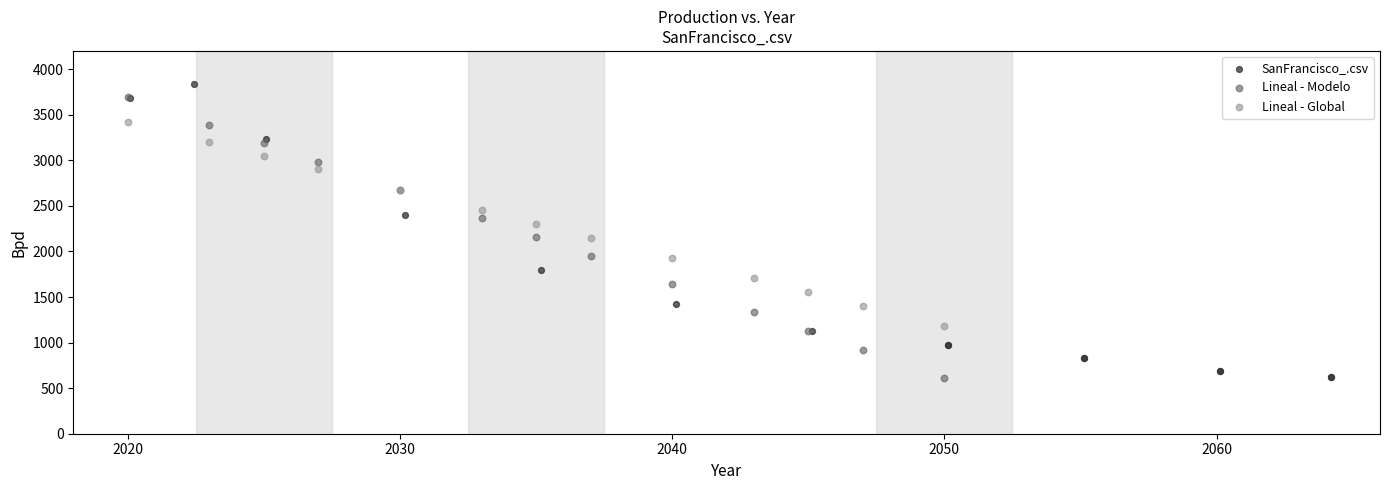

Which series has the widest spread of Y values?

SanFrancisco_.csv